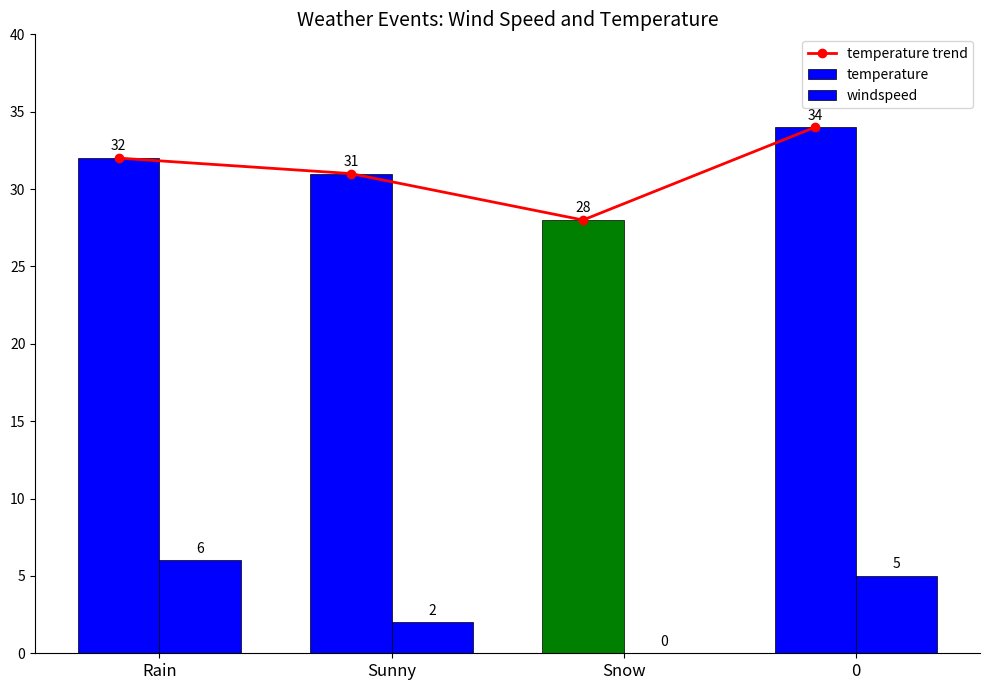

Reading left to right, extract all data points from this chart.

temperature trend: 32	31	28	34
temperature: 32	31	28	34
windspeed: 6	2	0	5